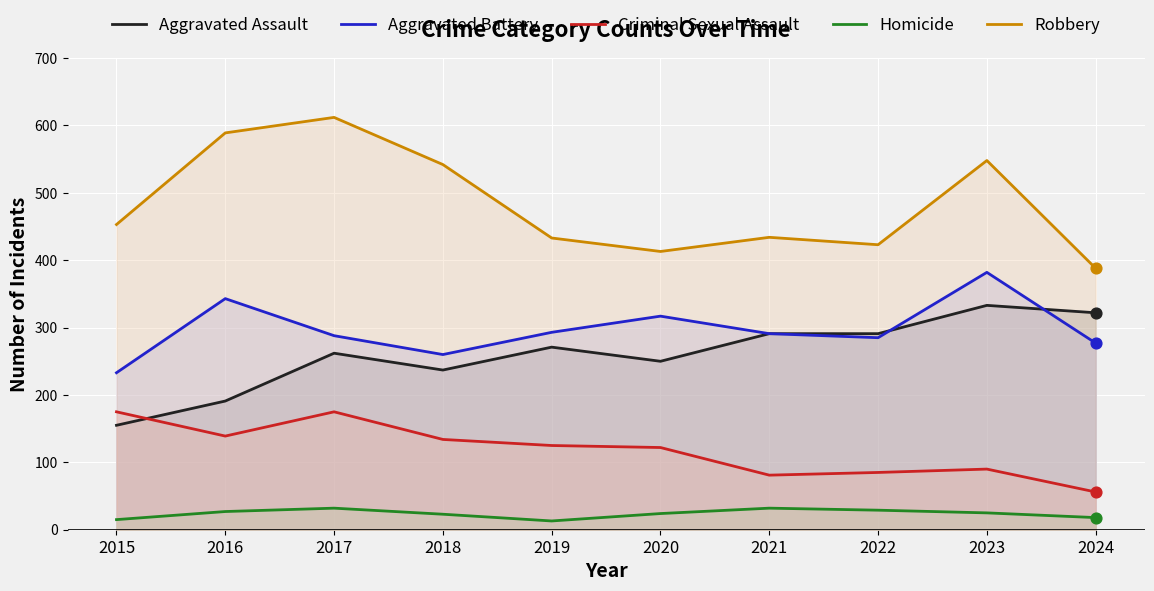

At which category is the sum across all series the highest?

2023